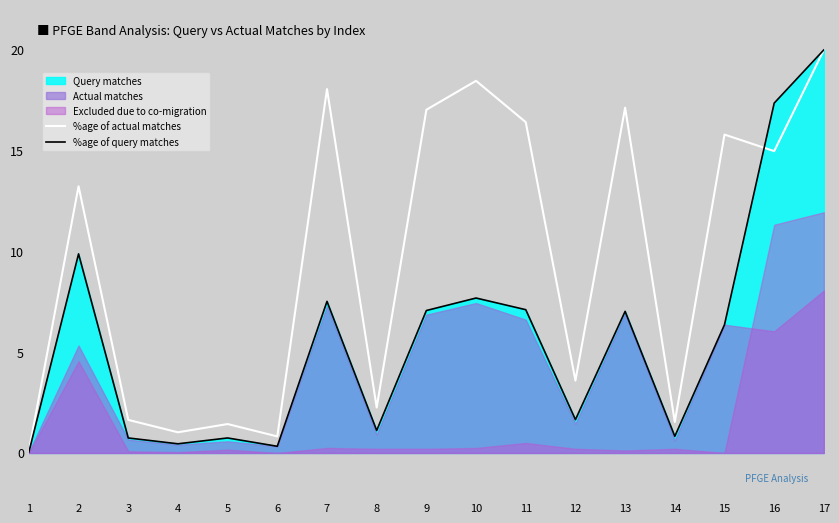

What is the value of the %age of actual matches point at the 7th from the left?

18.1